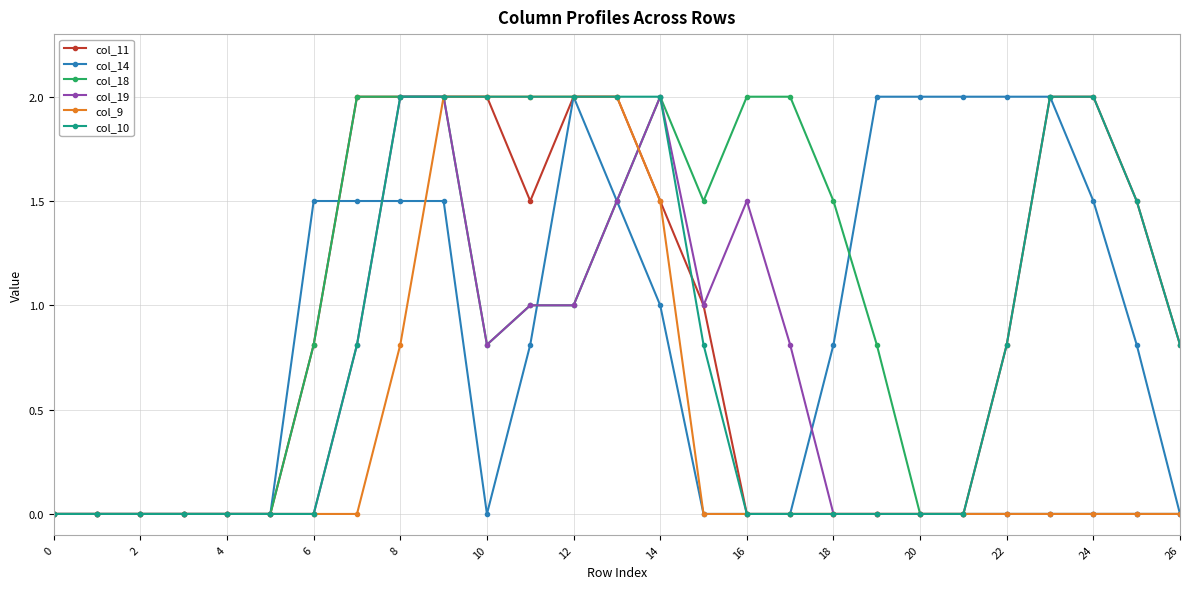

Does the chart display data point markers on the line(s)?

Yes